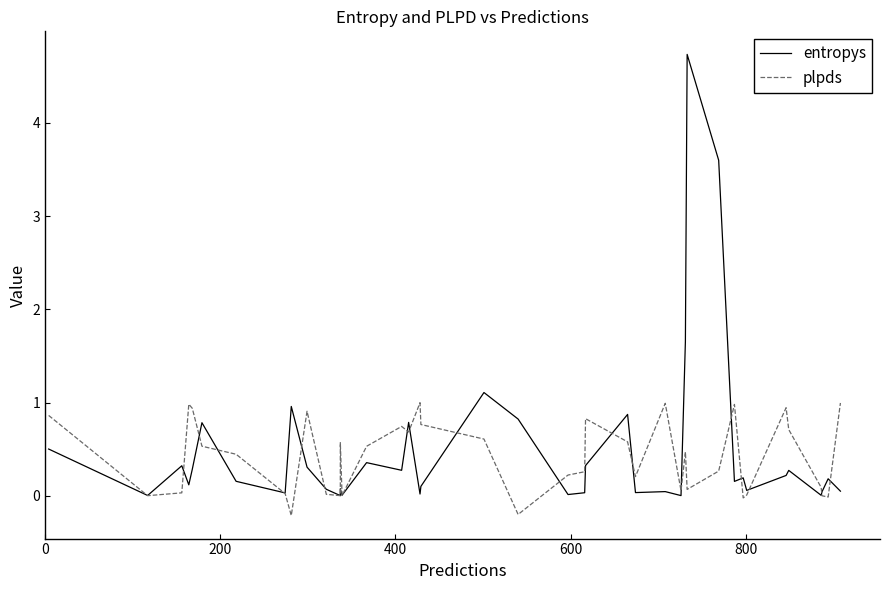

Is the value of plpds at 22 greater than the value of entropys at 15?

No